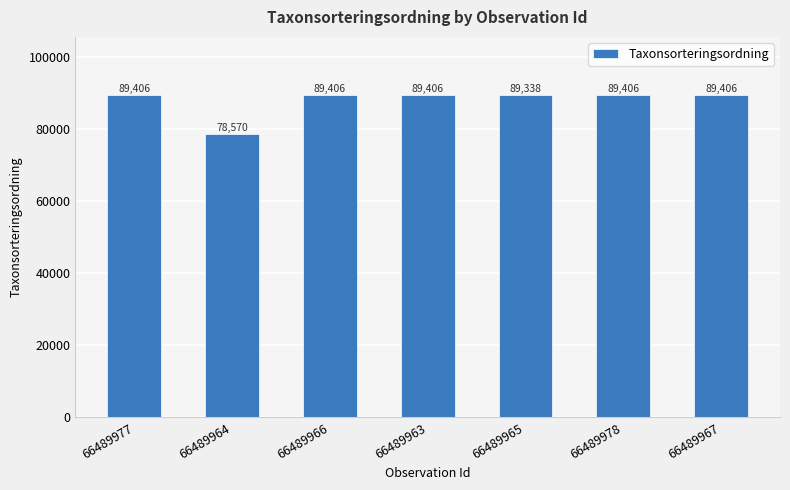

Reading left to right, transcribe all the data shown in this chart.

89406	78570	89406	89406	89338	89406	89406